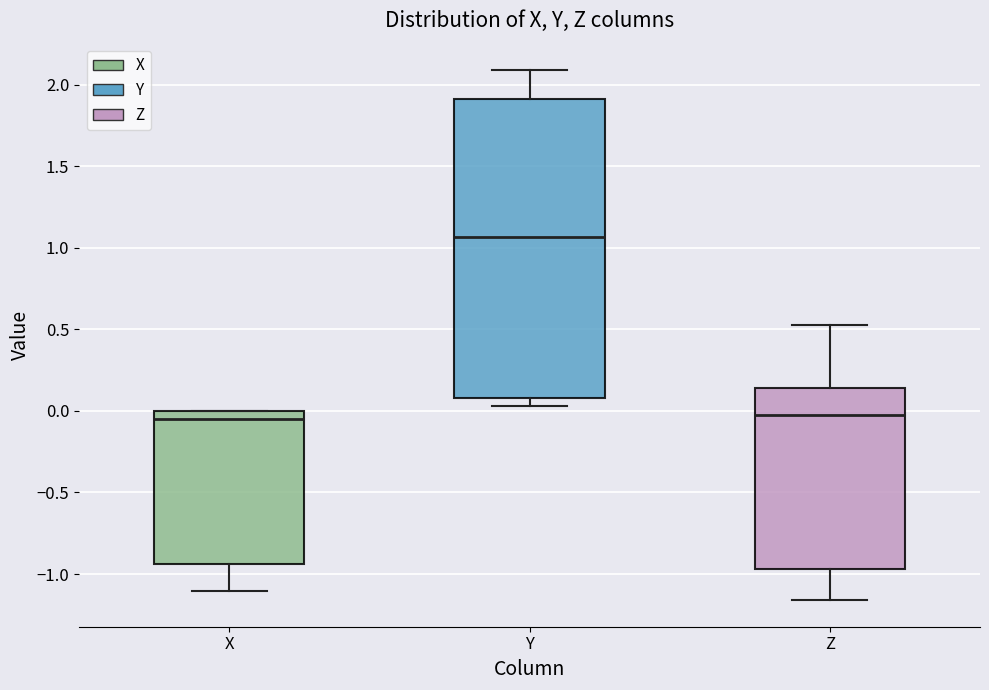

Which box is the tallest, from its lower edge to its upper edge?

Y